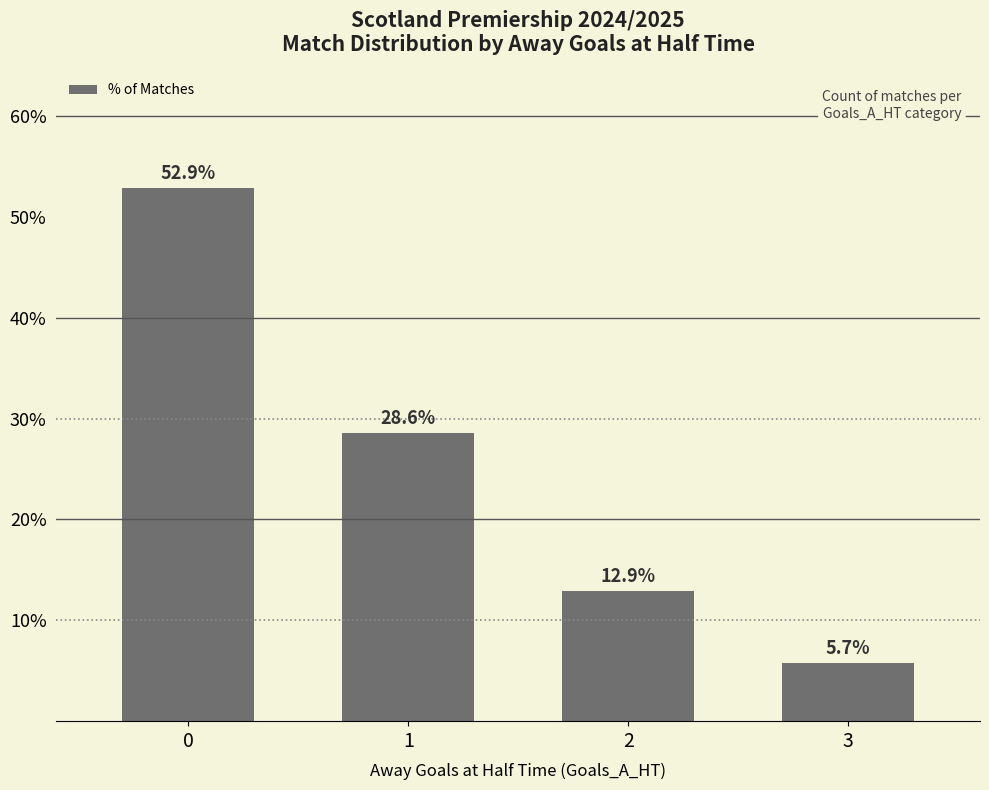

The value at 0 is 52.9. True or false?

True